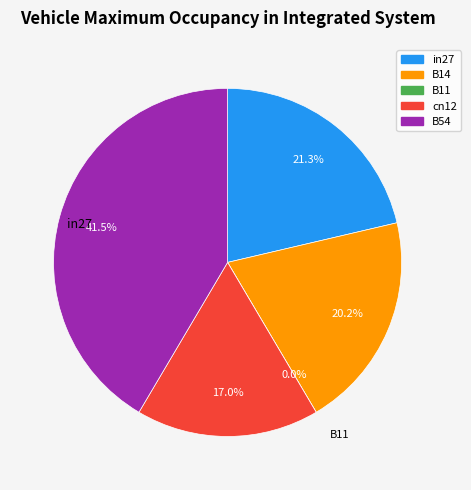

To the nearest percent, what is the combined percentage of cn12 and B11?

17%